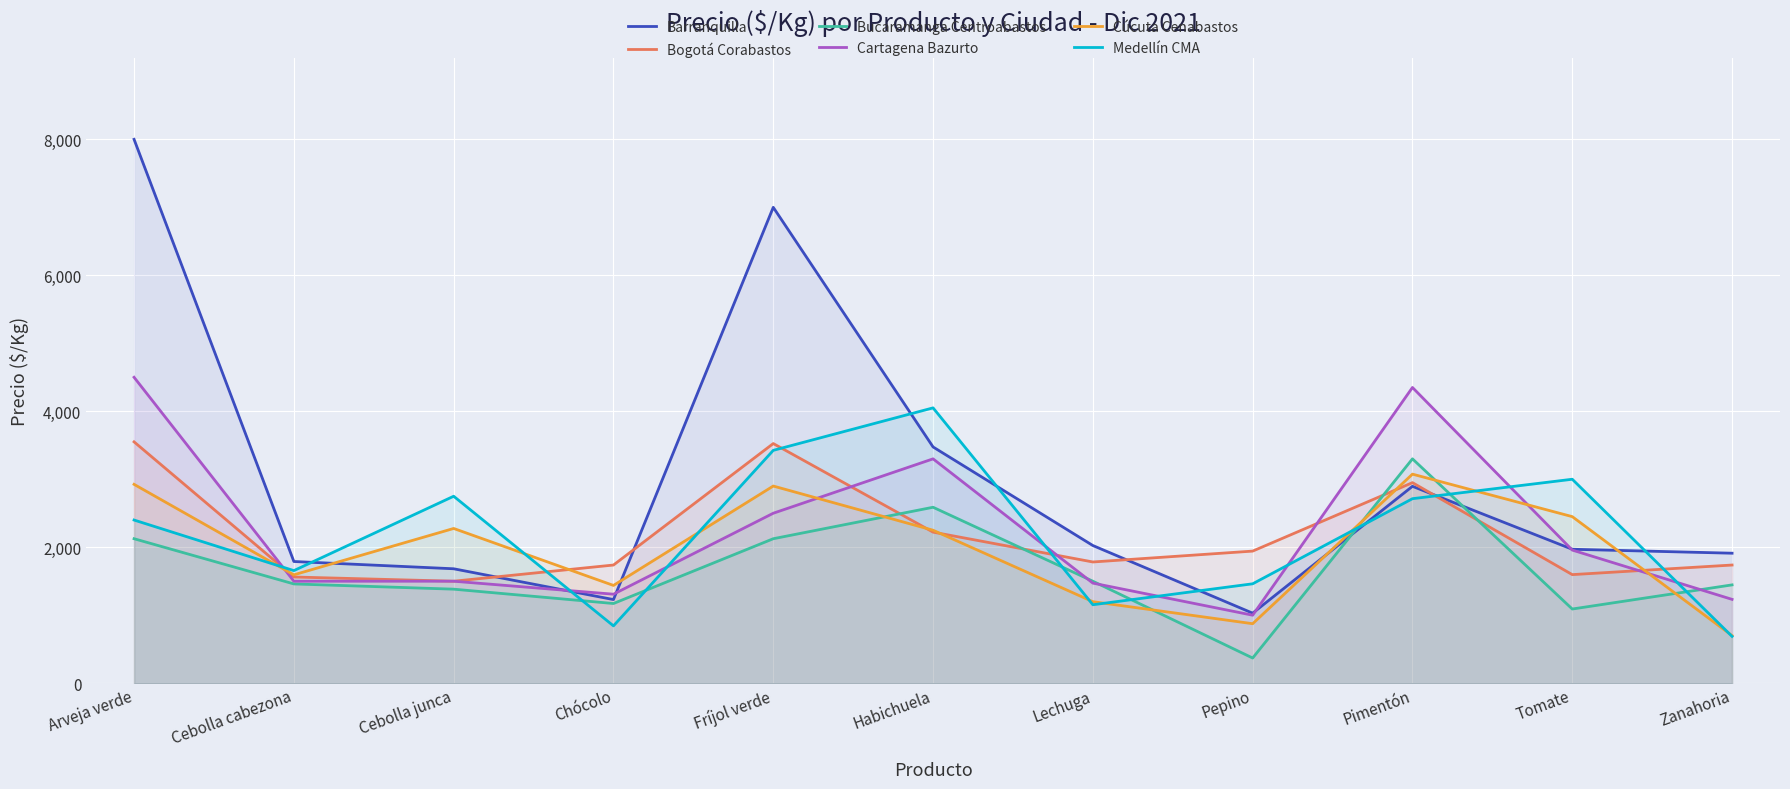

What position from the right is Lechuga?

5